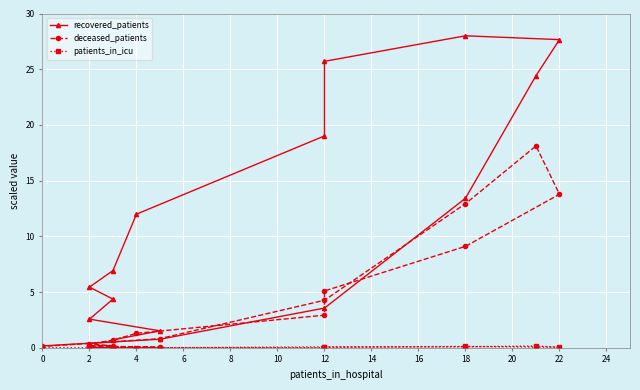

After their last crossing, which series has the higher values: recovered_patients or deceased_patients?

recovered_patients